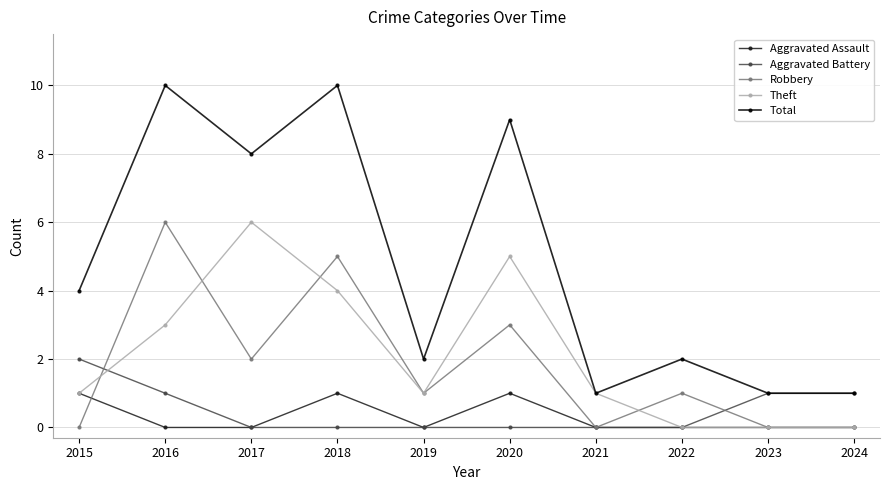

What is the value of the Total point at the 5th from the left?

2